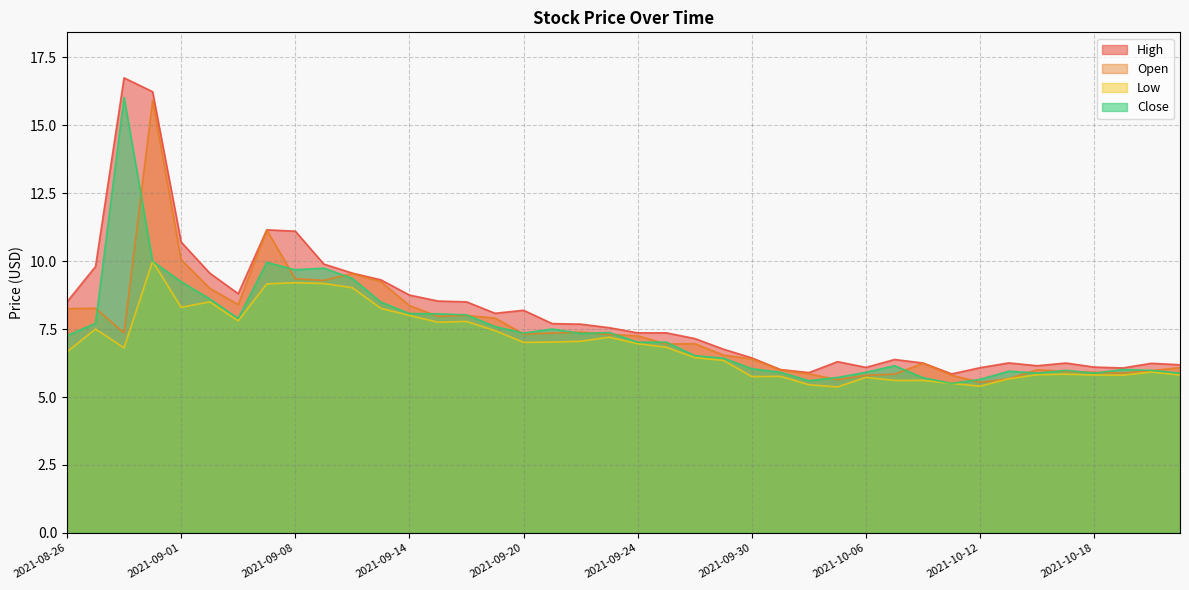

What is the label of the 9th point from the left?

2021-09-08